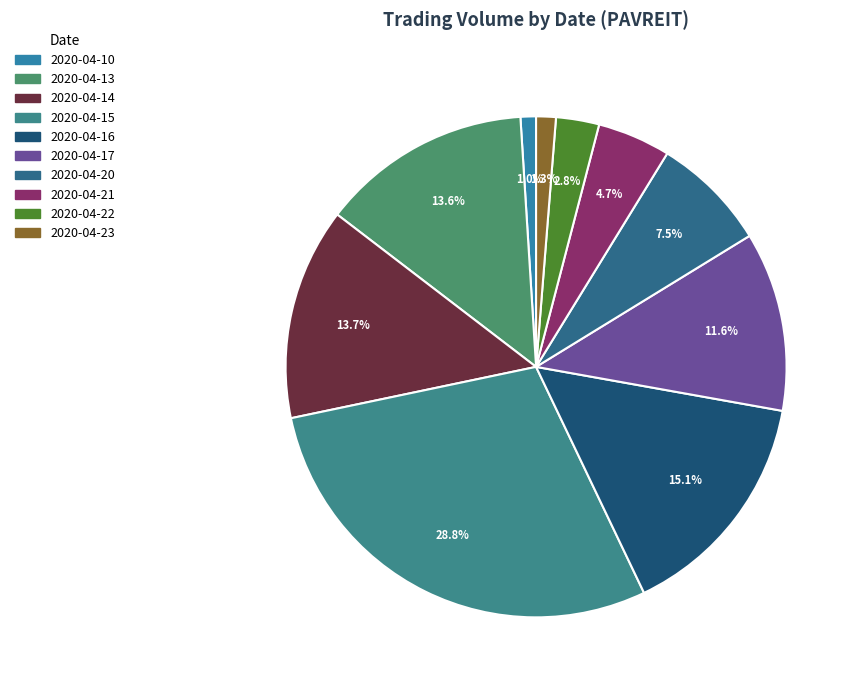

True or false: 2020-04-15 accounts for 38% of the total.

False